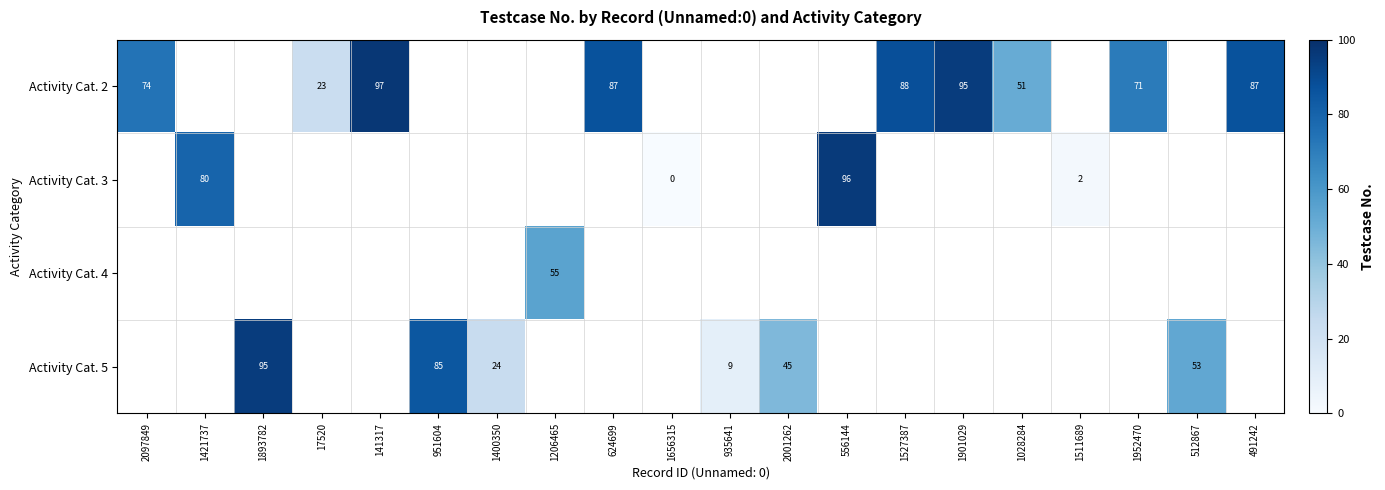

At which label does row_0 reach its peak?

141317